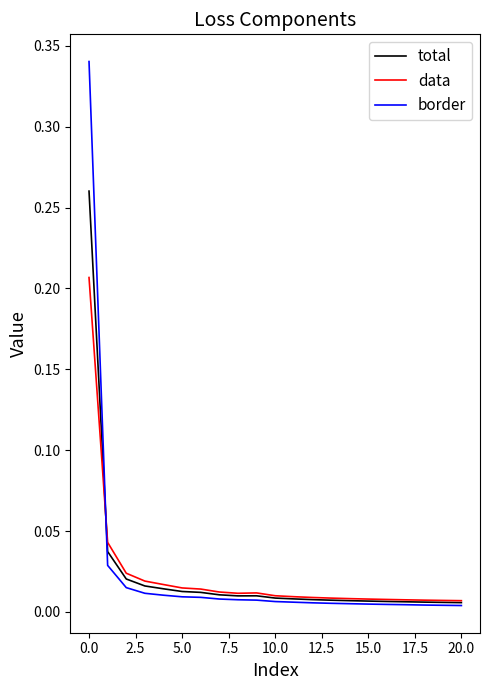

Rank the series by their maximum value, from highest to lowest.

border, total, data